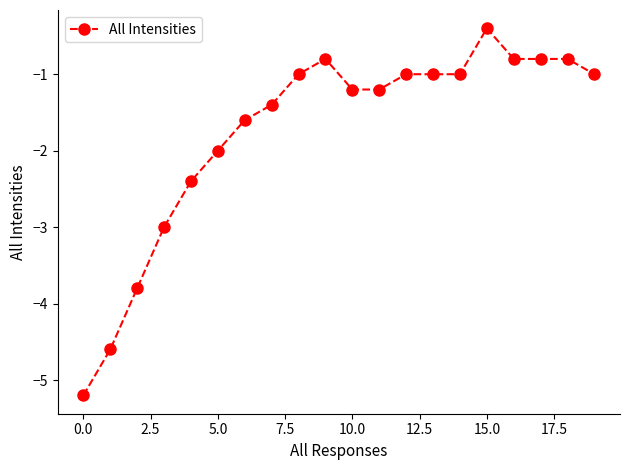

Does the chart display data point markers on the line(s)?

Yes